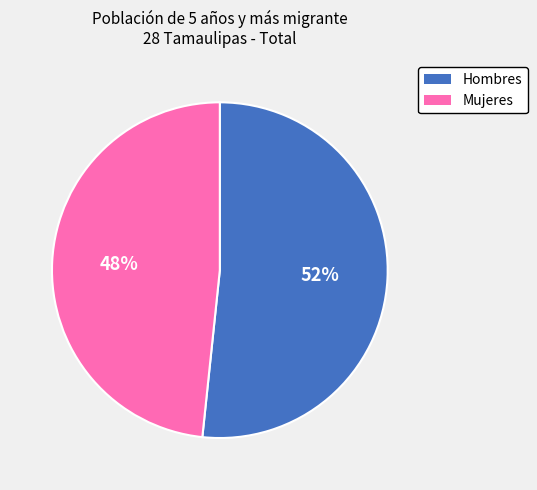

To the nearest percent, what is the average slice percentage?

50%